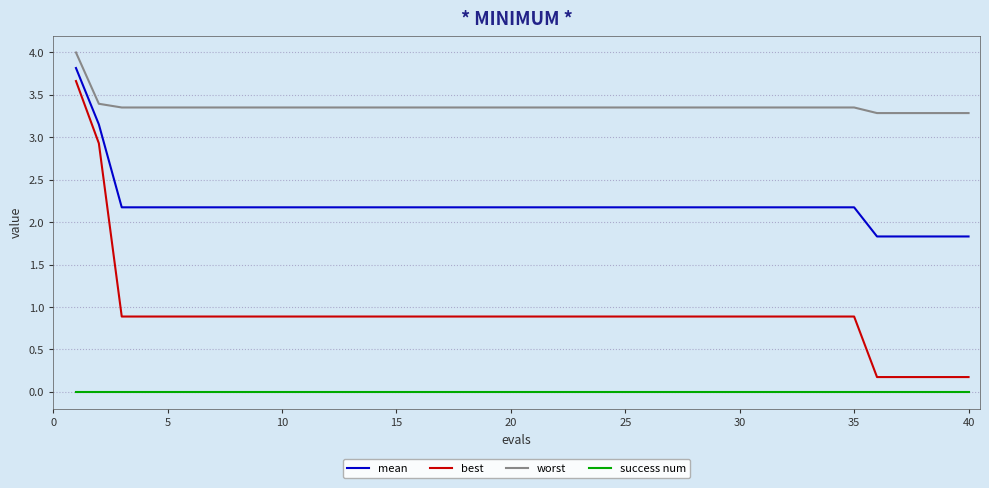

How many categories are shown in the chart?

40